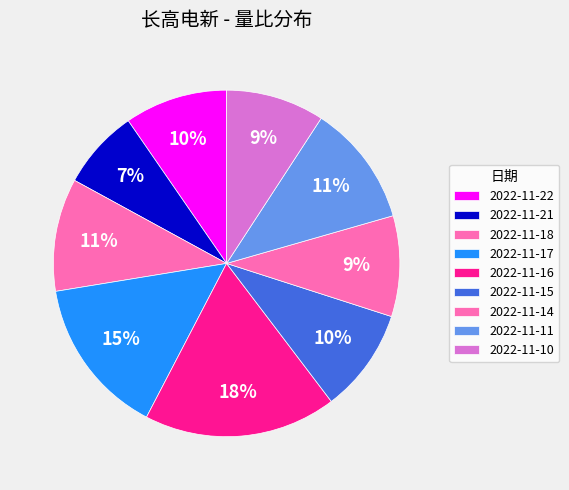

How many segments does this pie chart have?

9